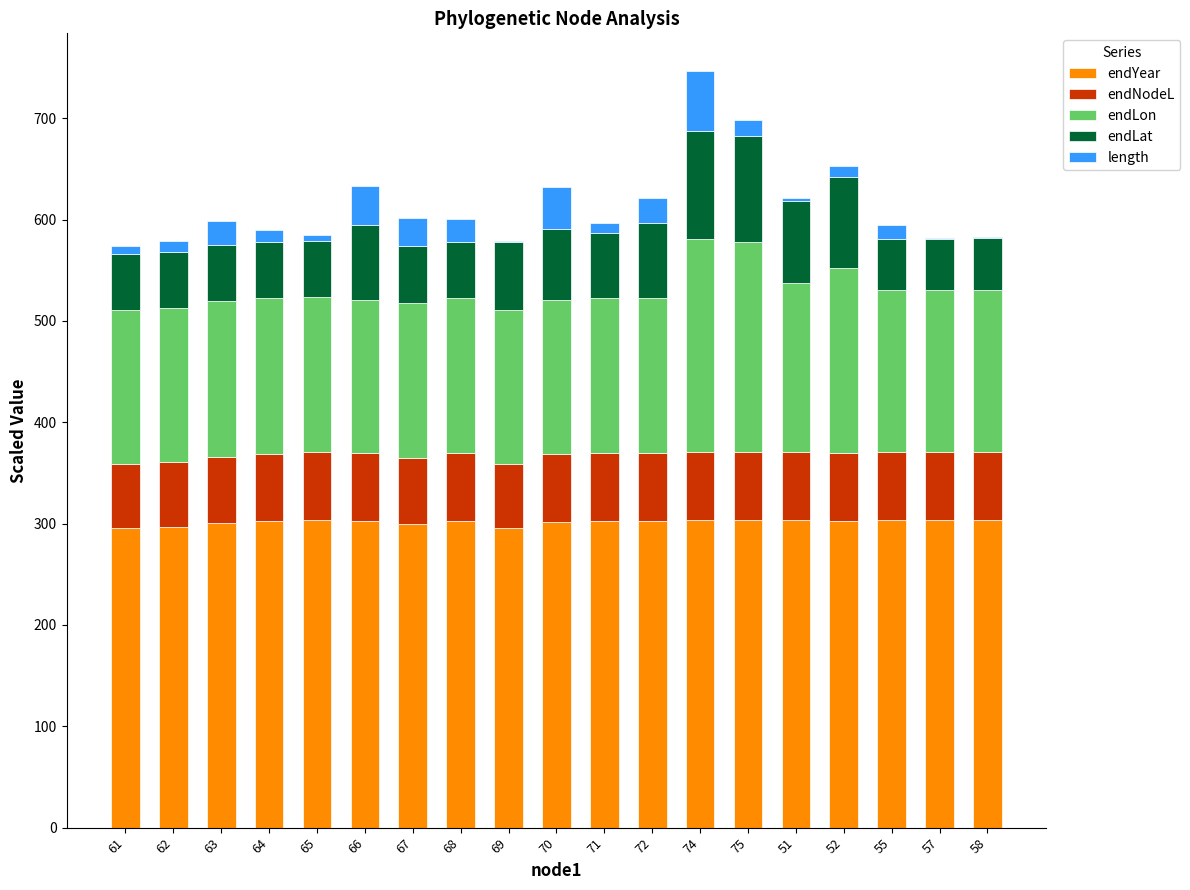

What is the maximum value for endYear?

303.4